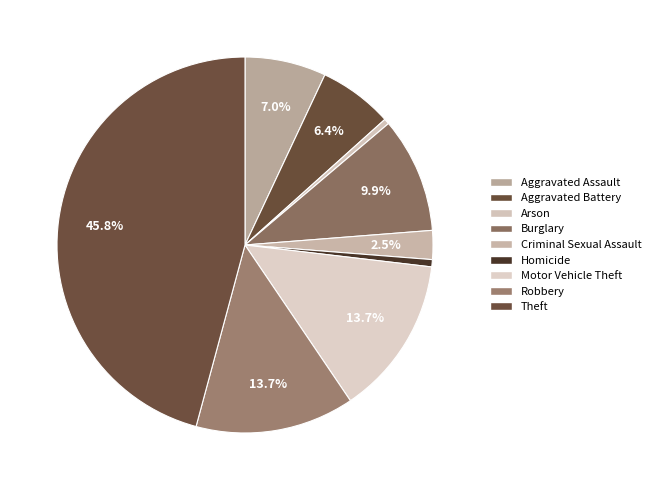

What is the ratio of the value at Aggravated Battery to the value at Criminal Sexual Assault?

2.6